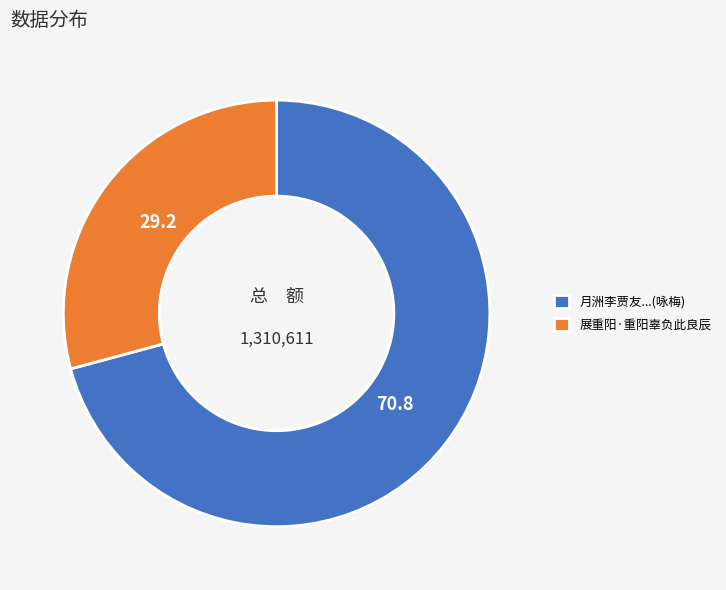

Between 展重阳·重阳辜负此良辰 and 月洲李贾友...(咏梅), which is larger?

月洲李贾友...(咏梅)